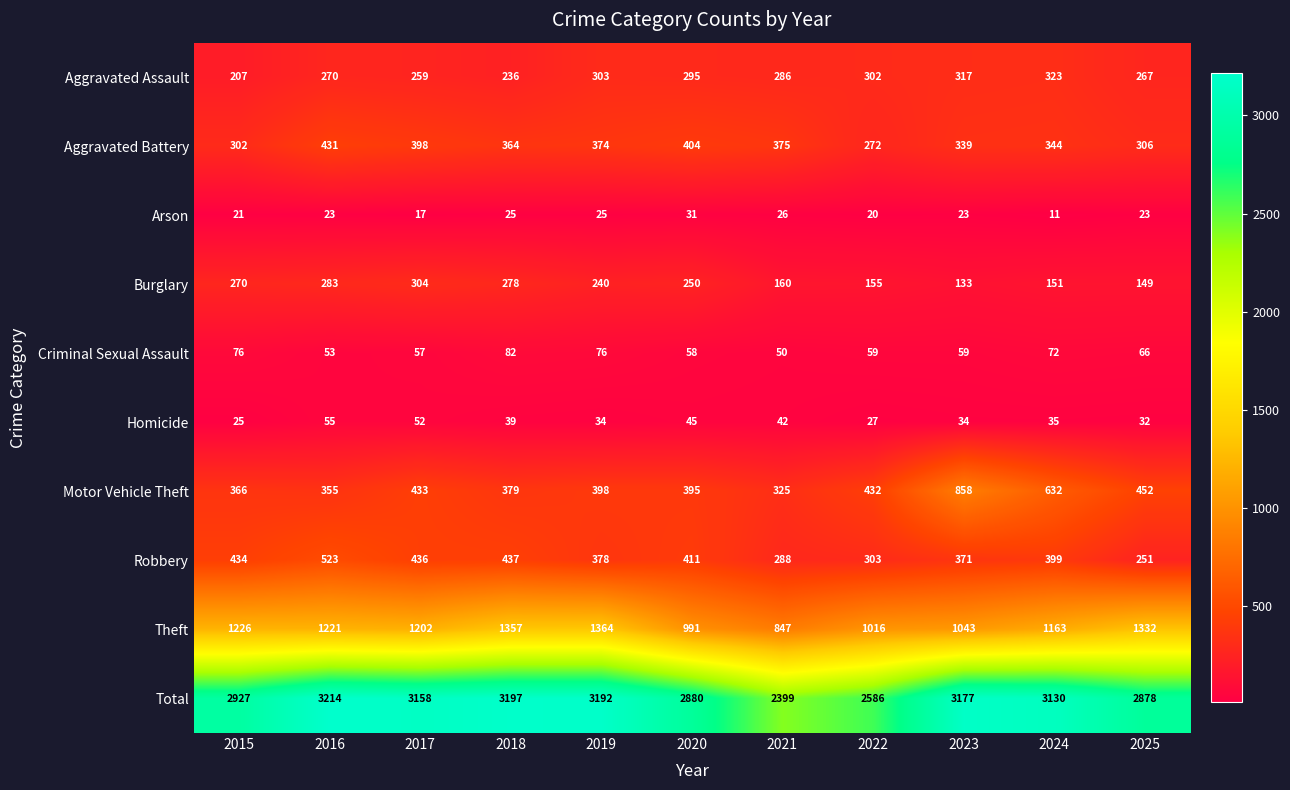

At which label is Motor Vehicle Theft closest to 591?

2024